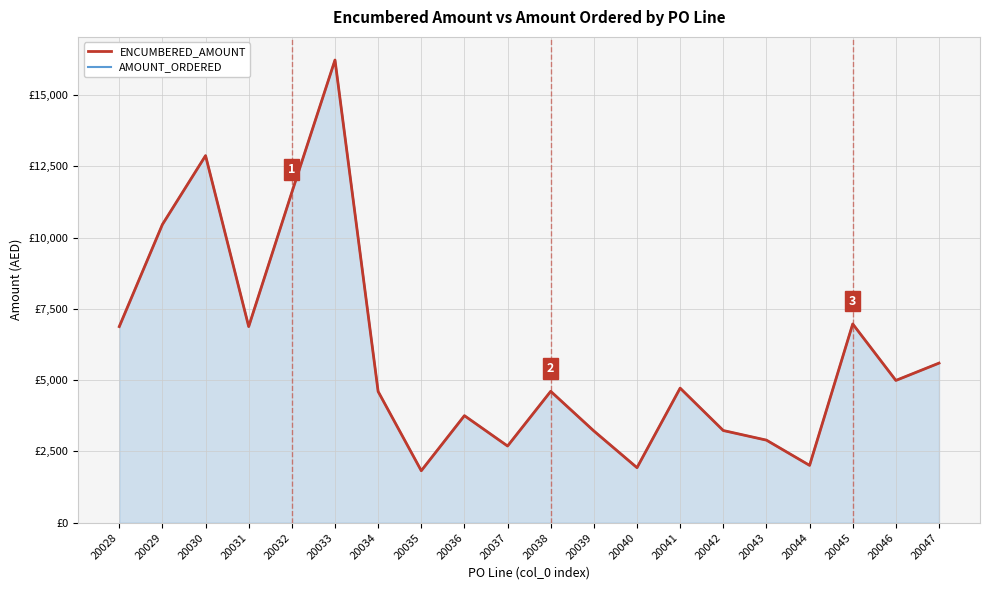

At which category is the sum across all series the highest?

20033